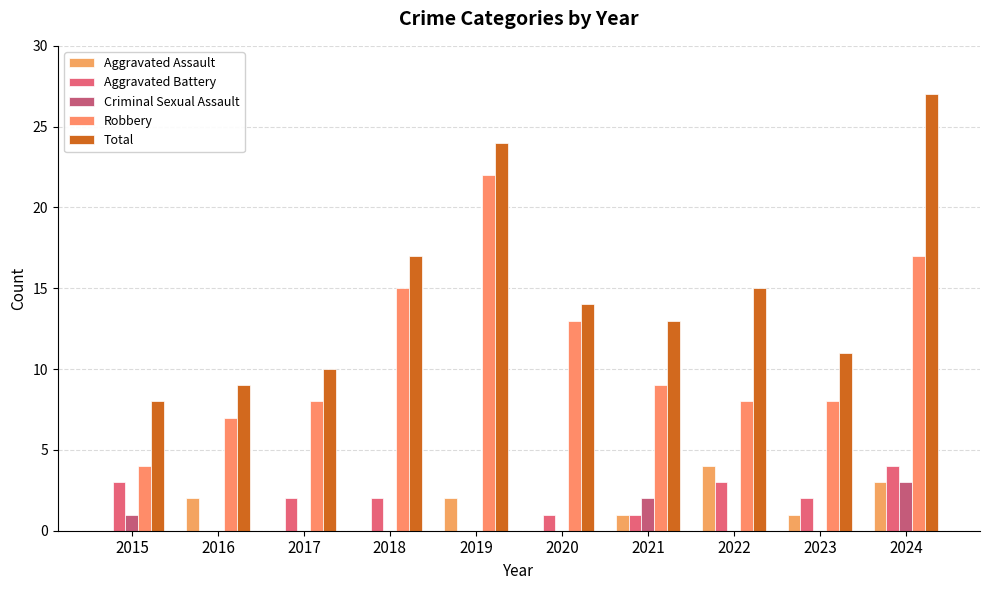

True or false: Robbery has a value of 8 at 2017.

True